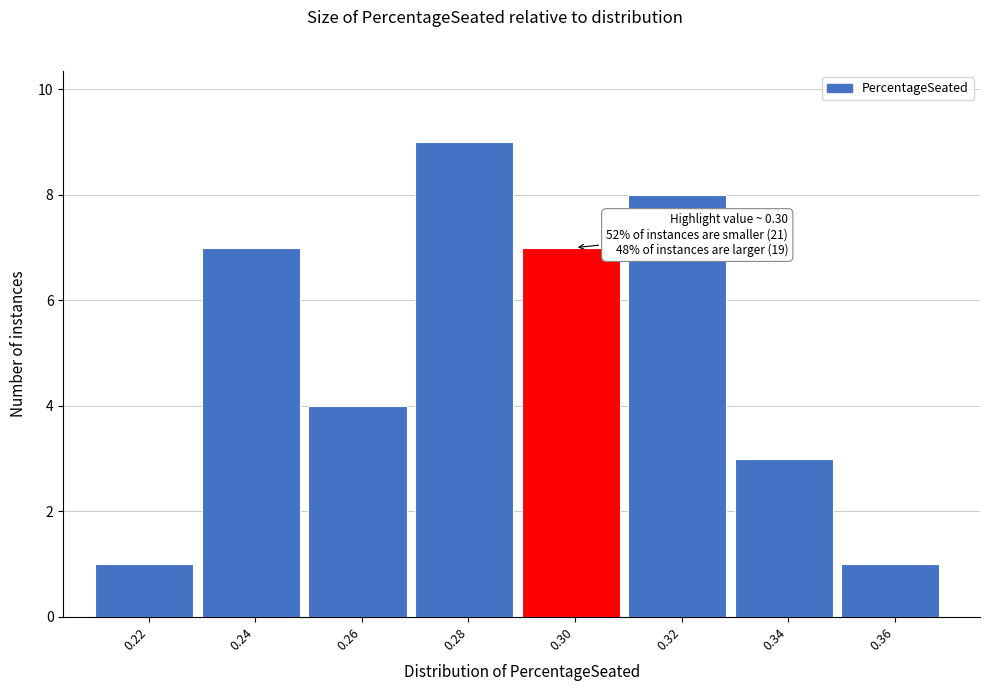

Reading left to right, what are all the values shown in this chart?

0.22=1	0.24=7	0.26=4	0.28=9	0.30=7	0.32=8	0.34=3	0.36=1